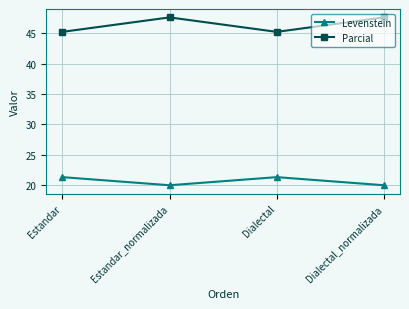

True or false: Parcial has more than 1 points higher than both neighbors.

False